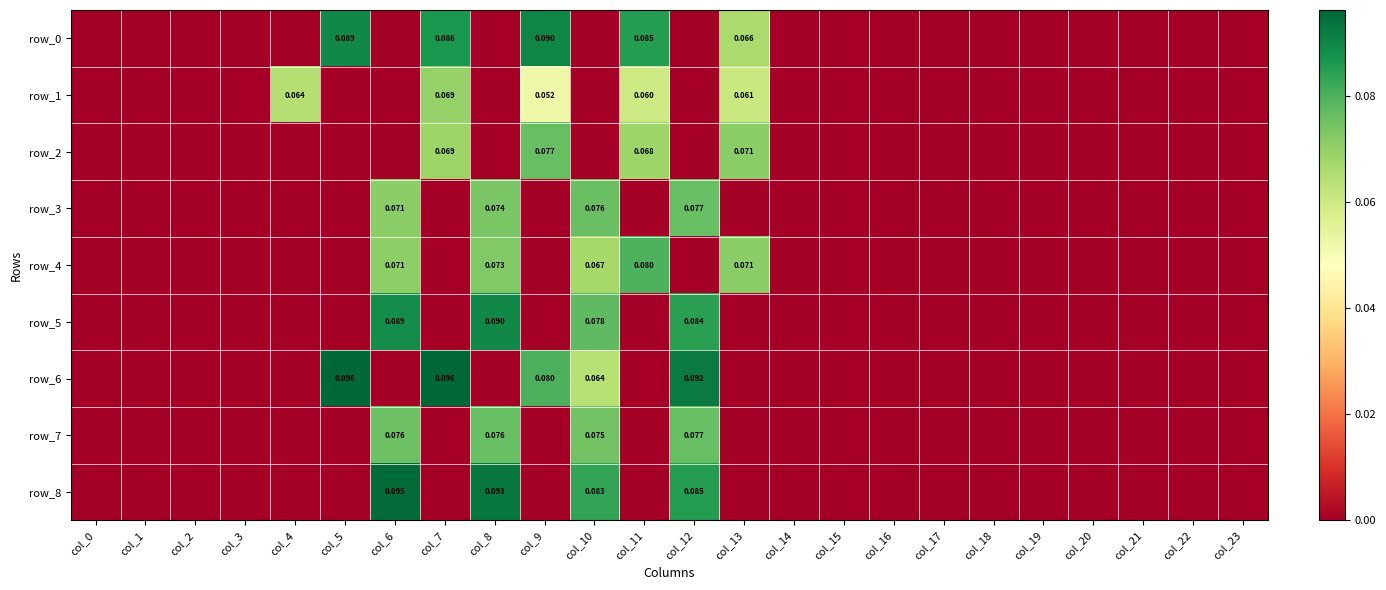

Reading left to right, transcribe all the data shown in this chart.

row_0: col_0=0.0	col_1=0.0	col_2=0.0	col_3=0.0	col_4=0.0	col_5=0.1	col_6=0.0	col_7=0.1	col_8=0.0	col_9=0.1	col_10=0.0	col_11=0.1	col_12=0.0	col_13=0.1	col_14=0.0	col_15=0.0	col_16=0.0	col_17=0.0	col_18=0.0	col_19=0.0	col_20=0.0	col_21=0.0	col_22=0.0	col_23=0.0
row_1: col_0=0.0	col_1=0.0	col_2=0.0	col_3=0.0	col_4=0.1	col_5=0.0	col_6=0.0	col_7=0.1	col_8=0.0	col_9=0.1	col_10=0.0	col_11=0.1	col_12=0.0	col_13=0.1	col_14=0.0	col_15=0.0	col_16=0.0	col_17=0.0	col_18=0.0	col_19=0.0	col_20=0.0	col_21=0.0	col_22=0.0	col_23=0.0
row_2: col_0=0.0	col_1=0.0	col_2=0.0	col_3=0.0	col_4=0.0	col_5=0.0	col_6=0.0	col_7=0.1	col_8=0.0	col_9=0.1	col_10=0.0	col_11=0.1	col_12=0.0	col_13=0.1	col_14=0.0	col_15=0.0	col_16=0.0	col_17=0.0	col_18=0.0	col_19=0.0	col_20=0.0	col_21=0.0	col_22=0.0	col_23=0.0
row_3: col_0=0.0	col_1=0.0	col_2=0.0	col_3=0.0	col_4=0.0	col_5=0.0	col_6=0.1	col_7=0.0	col_8=0.1	col_9=0.0	col_10=0.1	col_11=0.0	col_12=0.1	col_13=0.0	col_14=0.0	col_15=0.0	col_16=0.0	col_17=0.0	col_18=0.0	col_19=0.0	col_20=0.0	col_21=0.0	col_22=0.0	col_23=0.0
row_4: col_0=0.0	col_1=0.0	col_2=0.0	col_3=0.0	col_4=0.0	col_5=0.0	col_6=0.1	col_7=0.0	col_8=0.1	col_9=0.0	col_10=0.1	col_11=0.1	col_12=0.0	col_13=0.1	col_14=0.0	col_15=0.0	col_16=0.0	col_17=0.0	col_18=0.0	col_19=0.0	col_20=0.0	col_21=0.0	col_22=0.0	col_23=0.0
row_5: col_0=0.0	col_1=0.0	col_2=0.0	col_3=0.0	col_4=0.0	col_5=0.0	col_6=0.1	col_7=0.0	col_8=0.1	col_9=0.0	col_10=0.1	col_11=0.0	col_12=0.1	col_13=0.0	col_14=0.0	col_15=0.0	col_16=0.0	col_17=0.0	col_18=0.0	col_19=0.0	col_20=0.0	col_21=0.0	col_22=0.0	col_23=0.0
row_6: col_0=0.0	col_1=0.0	col_2=0.0	col_3=0.0	col_4=0.0	col_5=0.1	col_6=0.0	col_7=0.1	col_8=0.0	col_9=0.1	col_10=0.1	col_11=0.0	col_12=0.1	col_13=0.0	col_14=0.0	col_15=0.0	col_16=0.0	col_17=0.0	col_18=0.0	col_19=0.0	col_20=0.0	col_21=0.0	col_22=0.0	col_23=0.0
row_7: col_0=0.0	col_1=0.0	col_2=0.0	col_3=0.0	col_4=0.0	col_5=0.0	col_6=0.1	col_7=0.0	col_8=0.1	col_9=0.0	col_10=0.1	col_11=0.0	col_12=0.1	col_13=0.0	col_14=0.0	col_15=0.0	col_16=0.0	col_17=0.0	col_18=0.0	col_19=0.0	col_20=0.0	col_21=0.0	col_22=0.0	col_23=0.0
row_8: col_0=0.0	col_1=0.0	col_2=0.0	col_3=0.0	col_4=0.0	col_5=0.0	col_6=0.1	col_7=0.0	col_8=0.1	col_9=0.0	col_10=0.1	col_11=0.0	col_12=0.1	col_13=0.0	col_14=0.0	col_15=0.0	col_16=0.0	col_17=0.0	col_18=0.0	col_19=0.0	col_20=0.0	col_21=0.0	col_22=0.0	col_23=0.0